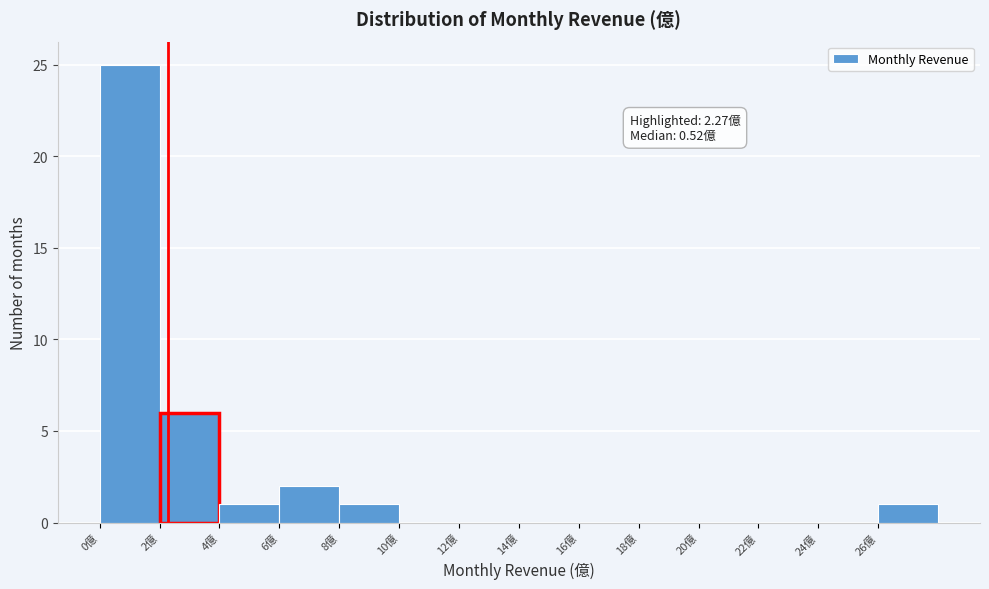

Over which range of the x-axis is the bar tallest?

0 to 2